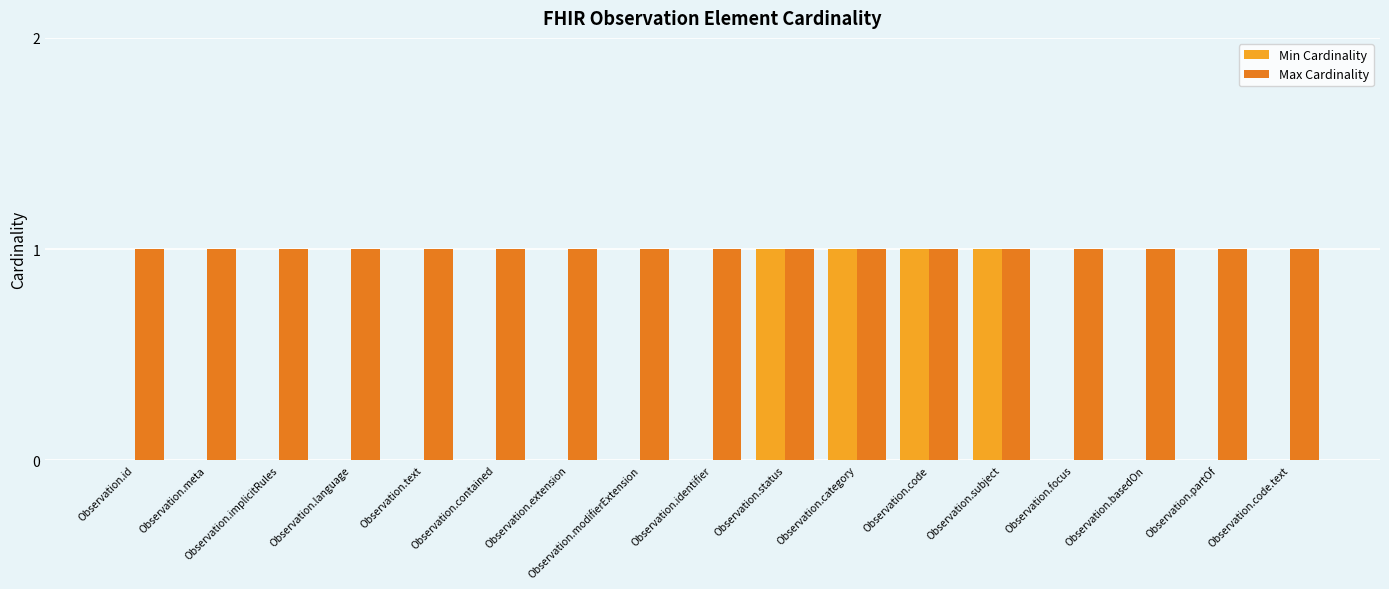

Which series has the widest spread of values?

Min Cardinality